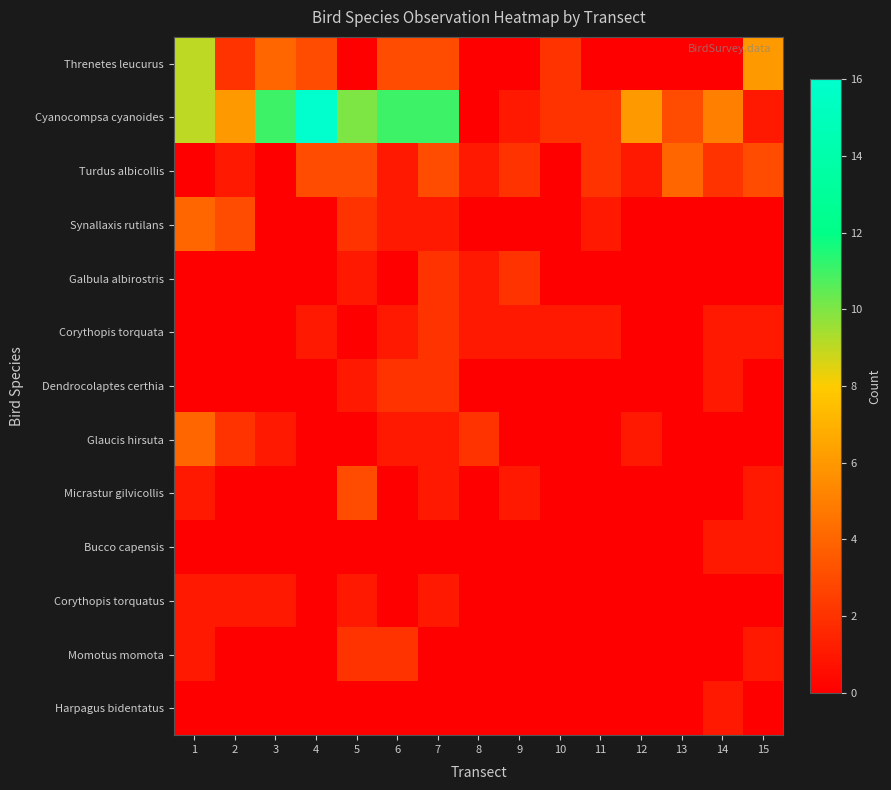

At which category is the sum across all series the highest?

1